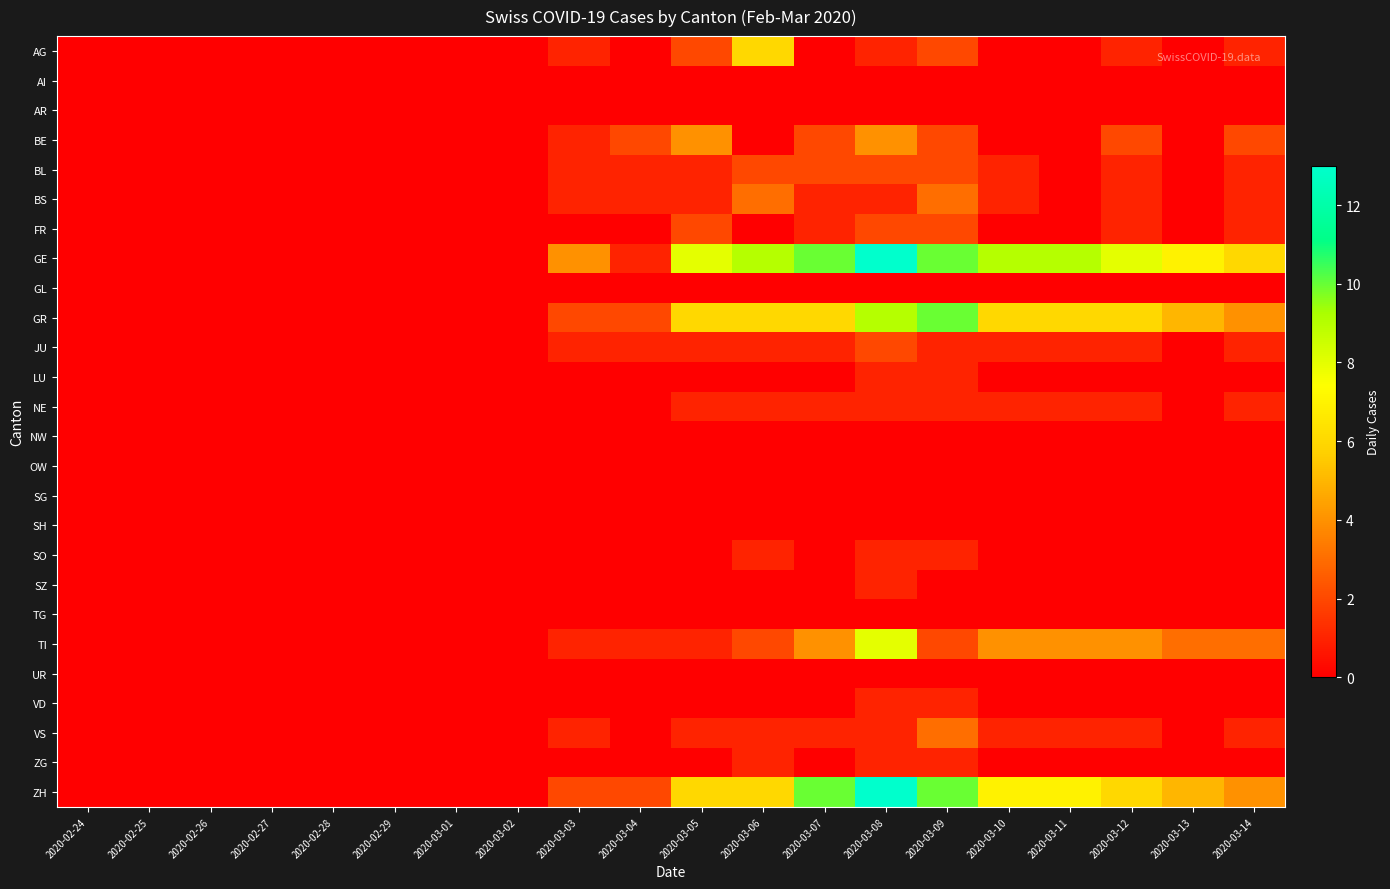

Which series changed the most between 2020-03-08 and 2020-03-09?

TI